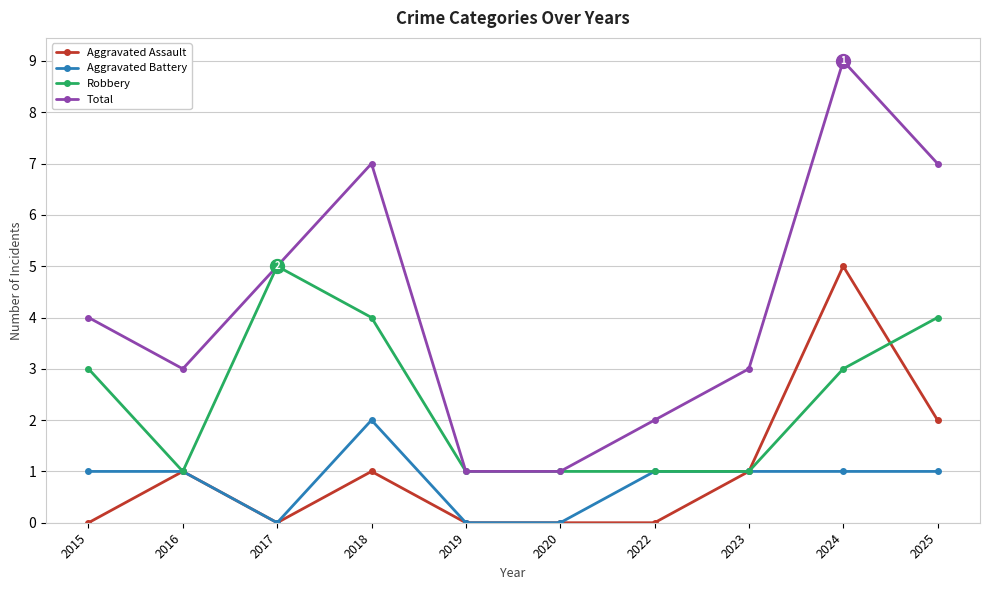

What is the sum of all Aggravated Battery values?

8